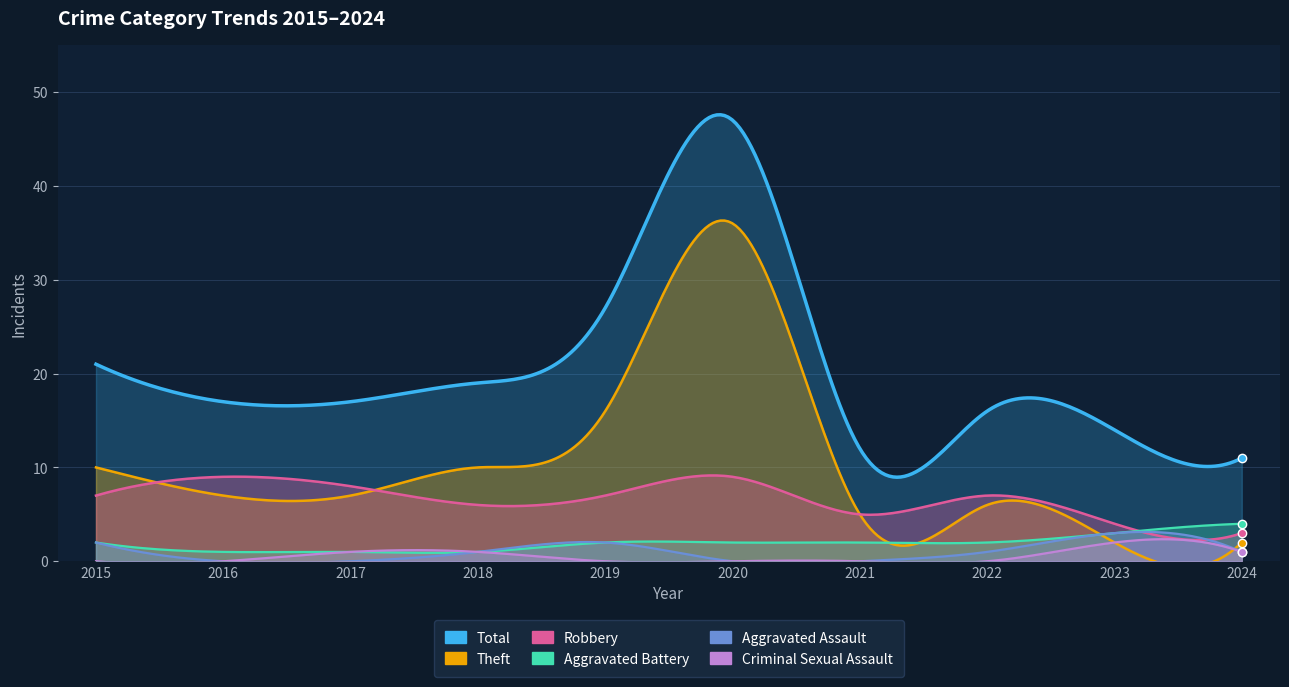

Rank the categories by Criminal Sexual Assault value from lowest to highest.

2015, 2016, 2019, 2020, 2021, 2022, 2017, 2018, 2024, 2023